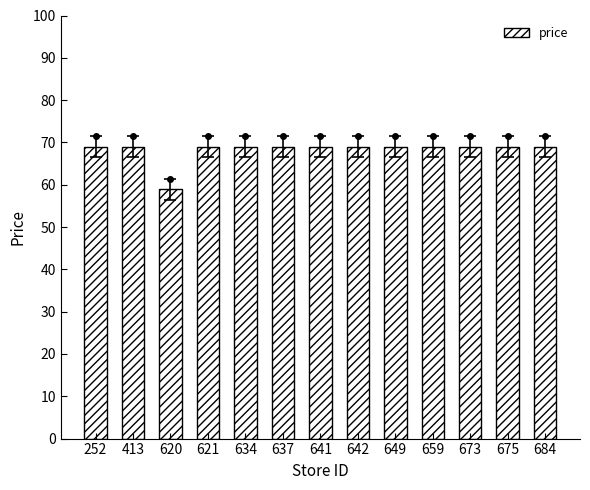

Is it true that the value at 634 is 69.0?

True